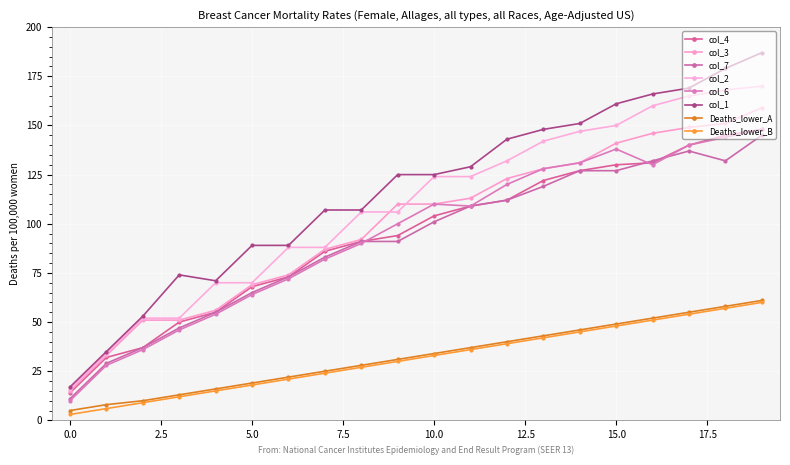

Is this an area chart (filled region under the line)?

No